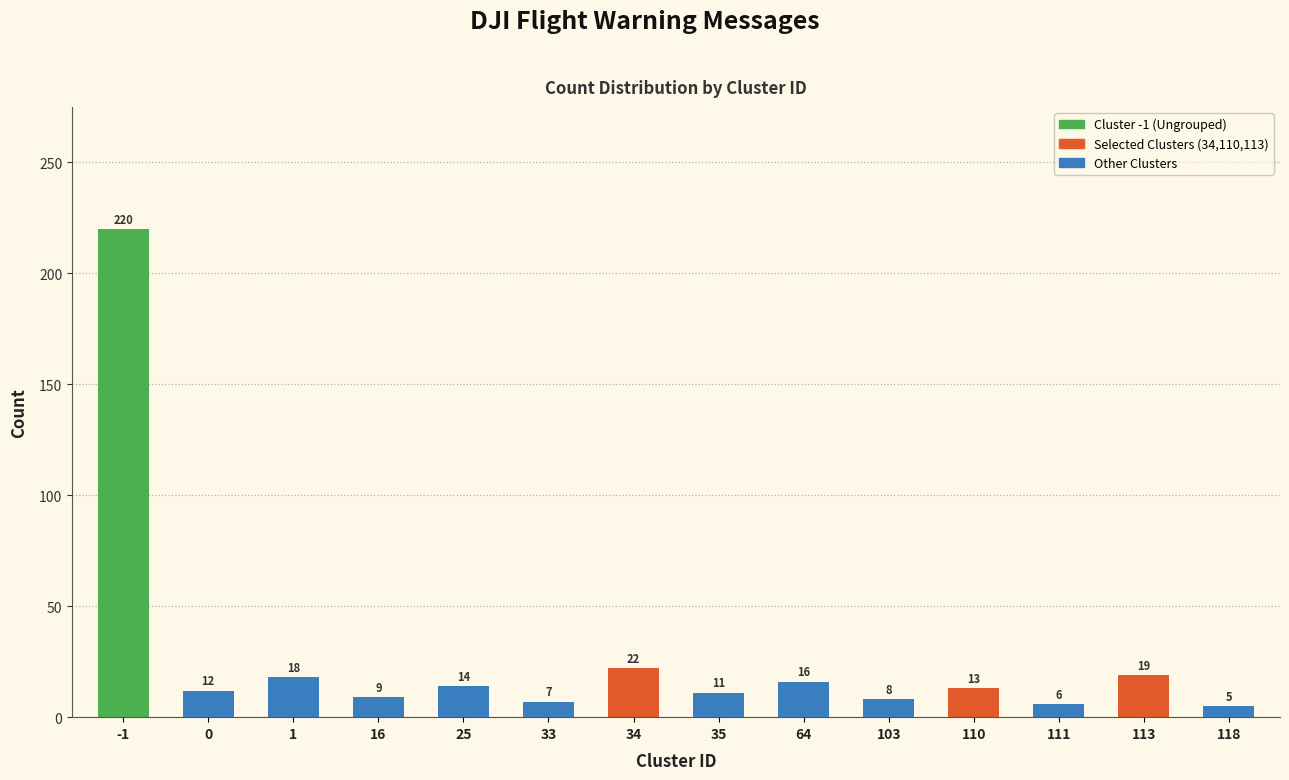

Reading right to left, what are all the values shown in this chart?

118=5	113=19	111=6	110=13	103=8	64=16	35=11	34=22	33=7	25=14	16=9	1=18	0=12	-1=220